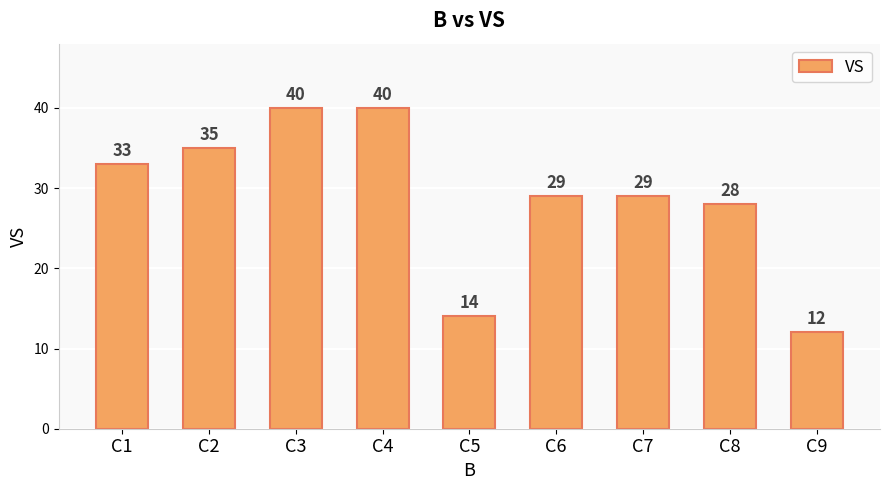

Is it true that the value at C5 is 9?

False